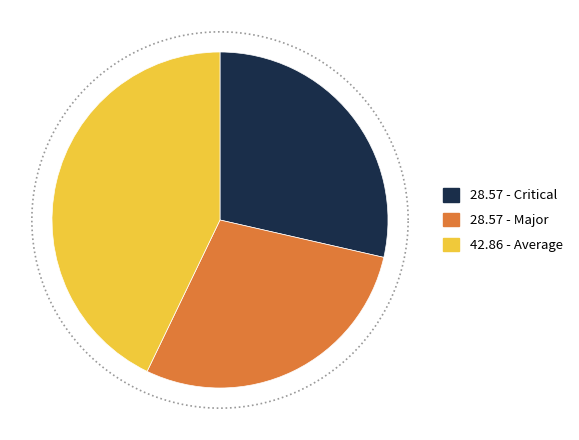

Is it true that Major is 38% of the pie?

False